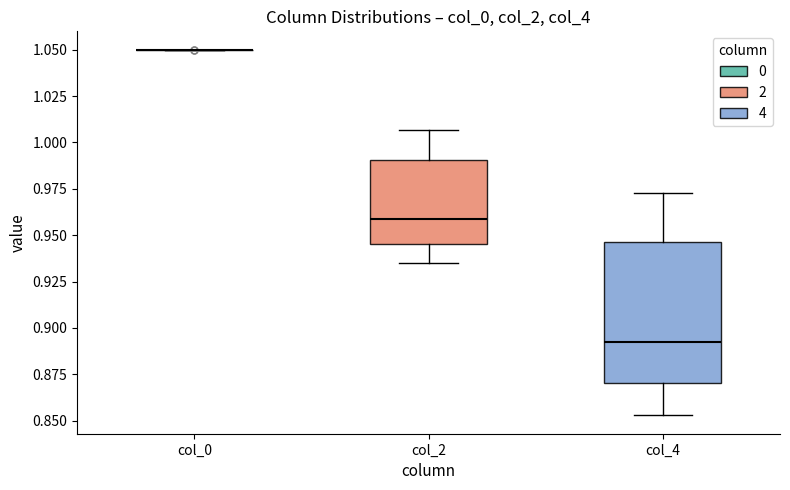

Reading left to right, read every box against the y-axis: the position of its median line, the range the box covers, and the ends of its whiskers. The values are not printed on the chart, so give them approximately, as read against the axis.

col_0: box collapsed to a line at 1.050, whiskers 1.050 to 1.050
col_2: median 0.960, box 0.945 to 0.990, whiskers 0.935 to 1.005
col_4: median 0.895, box 0.870 to 0.945, whiskers 0.855 to 0.975